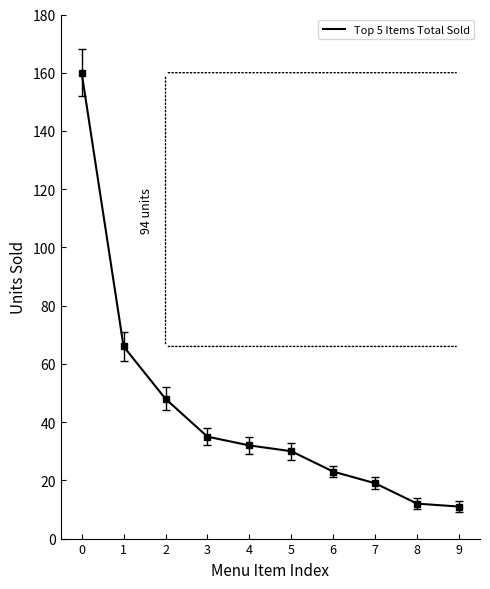

How many series are shown in this chart?

1